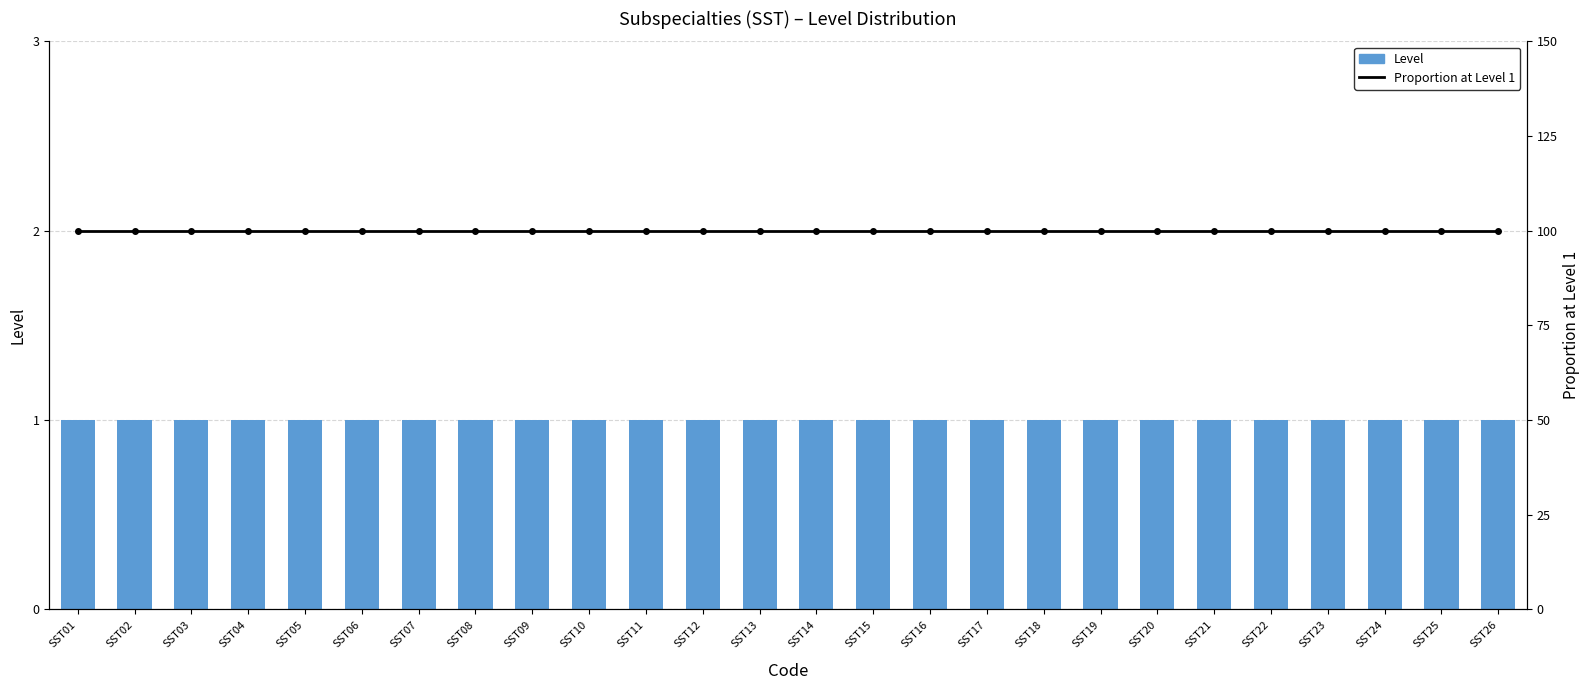

How many distinct data groups are displayed?

2